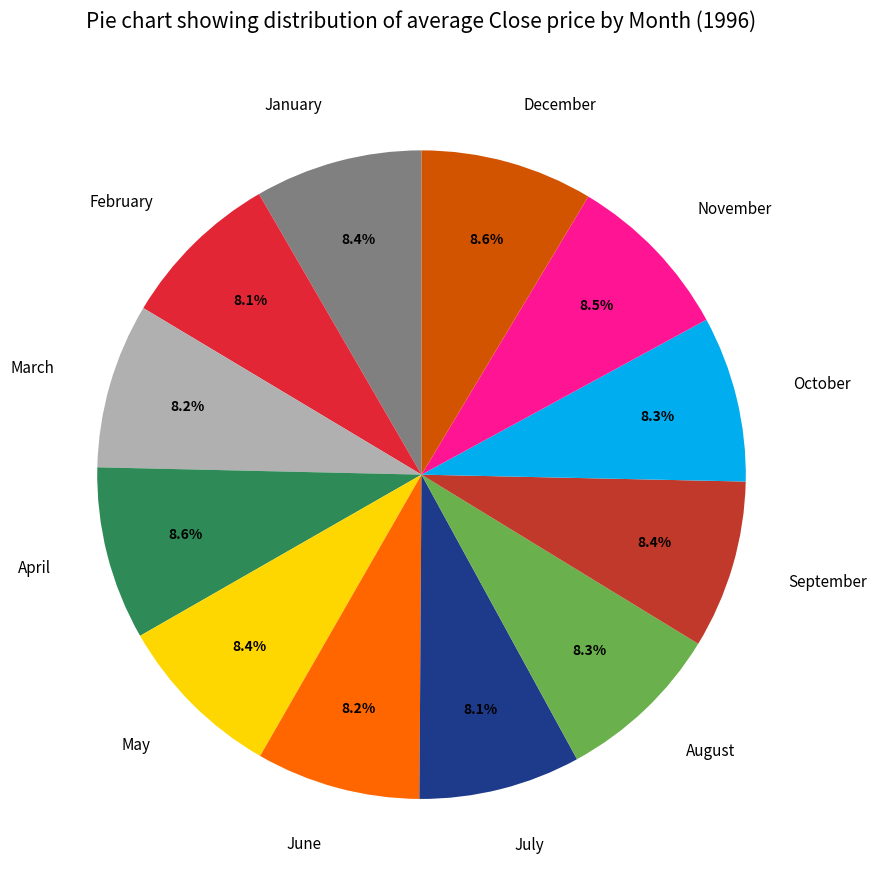

What percentage do November and August together represent?

16.8%